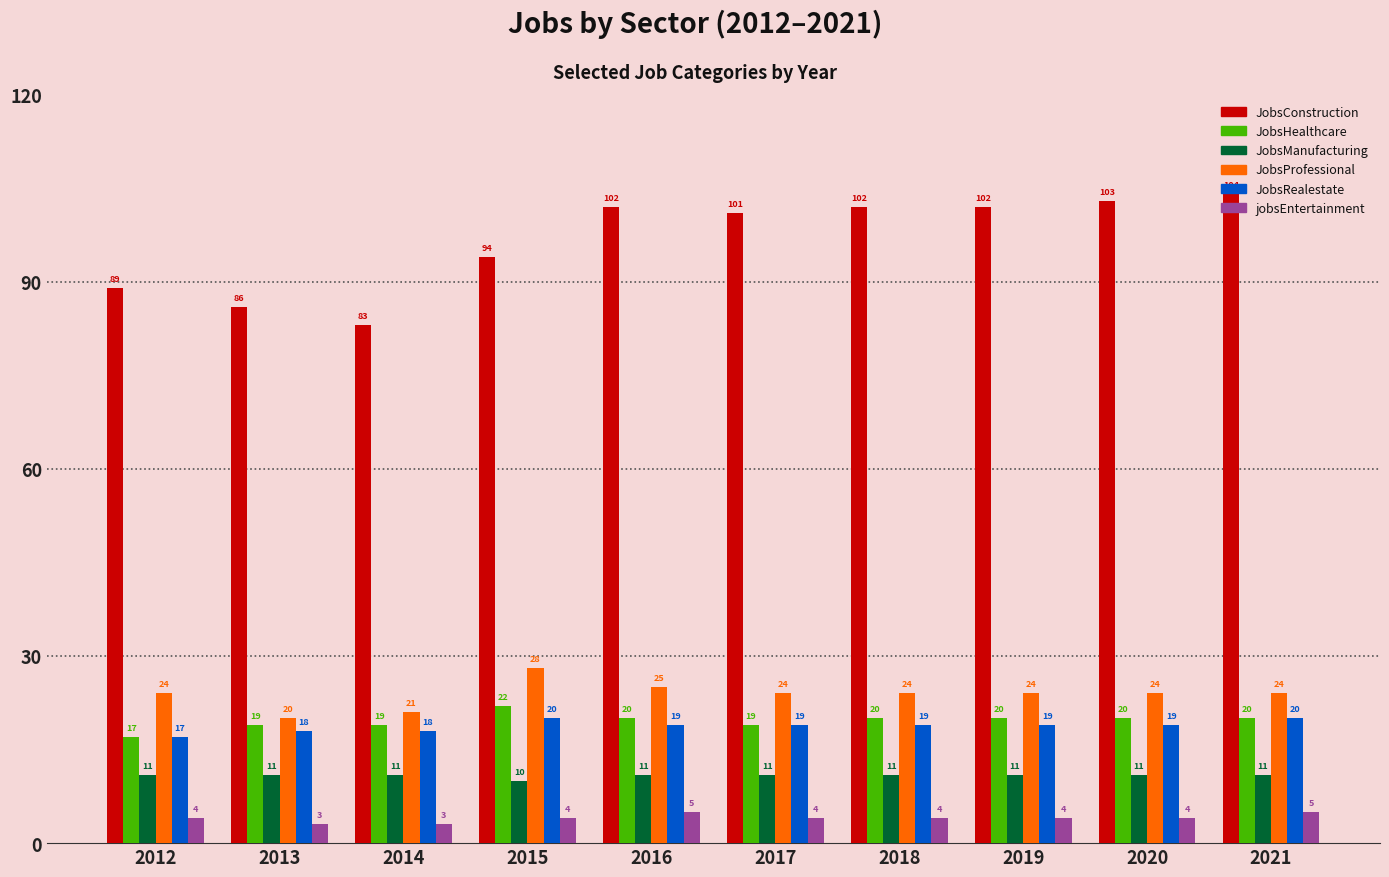

Reading left to right, what are all the values shown in this chart?

JobsConstruction: 89	86	83	94	102	101	102	102	103	104
JobsHealthcare: 17	19	19	22	20	19	20	20	20	20
JobsManufacturing: 11	11	11	10	11	11	11	11	11	11
JobsProfessional: 24	20	21	28	25	24	24	24	24	24
JobsRealestate: 17	18	18	20	19	19	19	19	19	20
jobsEntertainment: 4	3	3	4	5	4	4	4	4	5